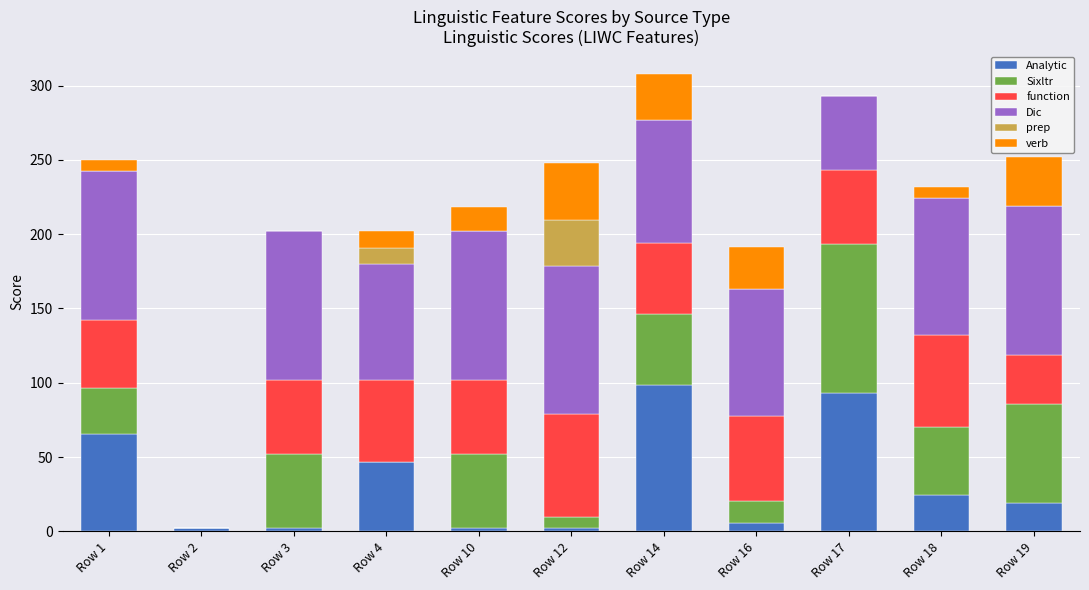

Count the number of categories in the chart.

11